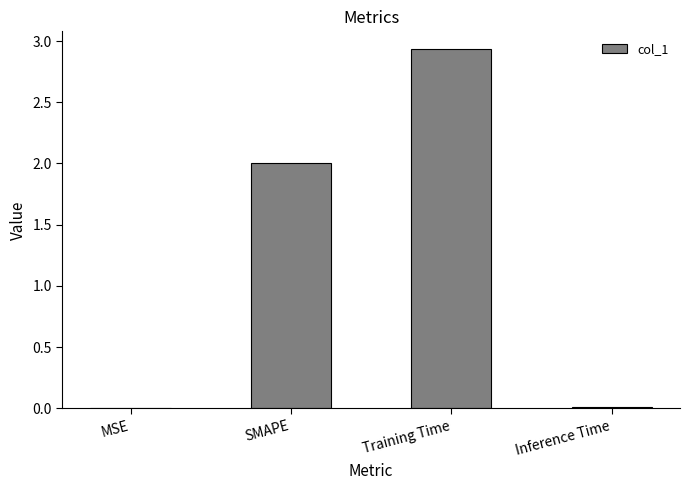

At which category does the chart reach its peak across all series?

Training Time